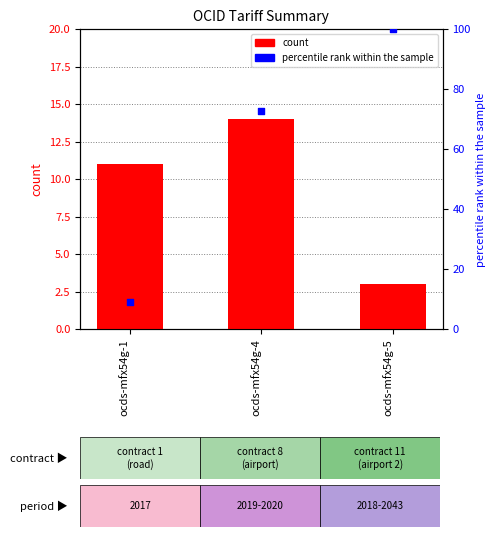

At which category is the sum across all series the highest?

ocds-mfx54g-5